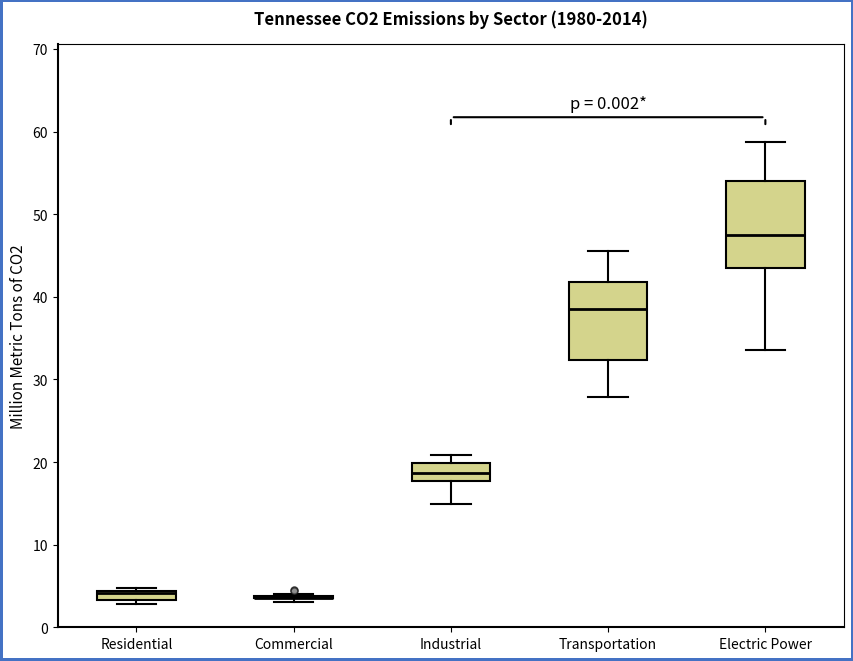

Comparing the boxes themselves (not the whiskers), which one is the tallest?

Electric Power